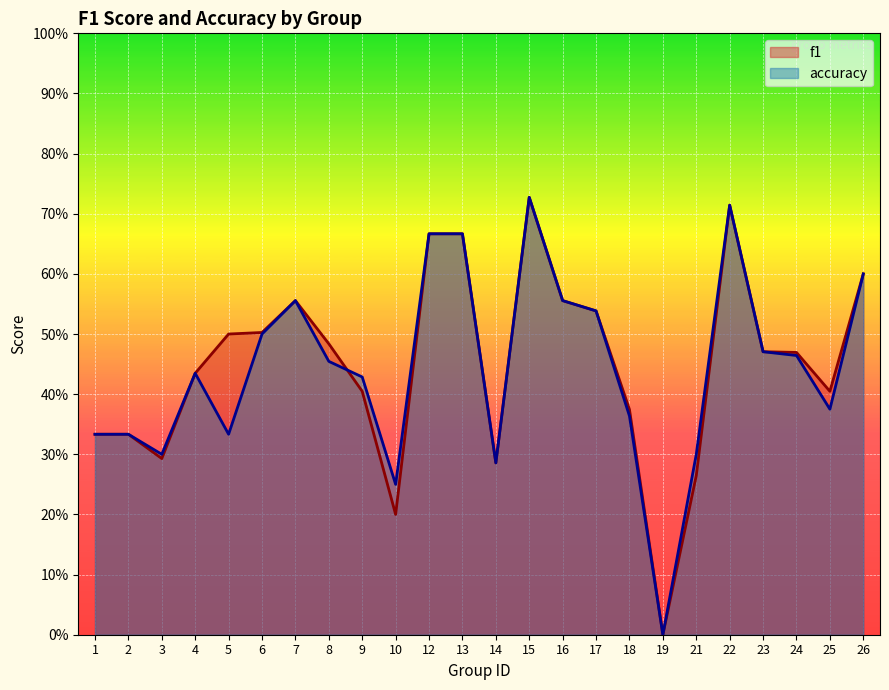

Between which two adjacent categories do f1 and accuracy first intersect?

8 and 9